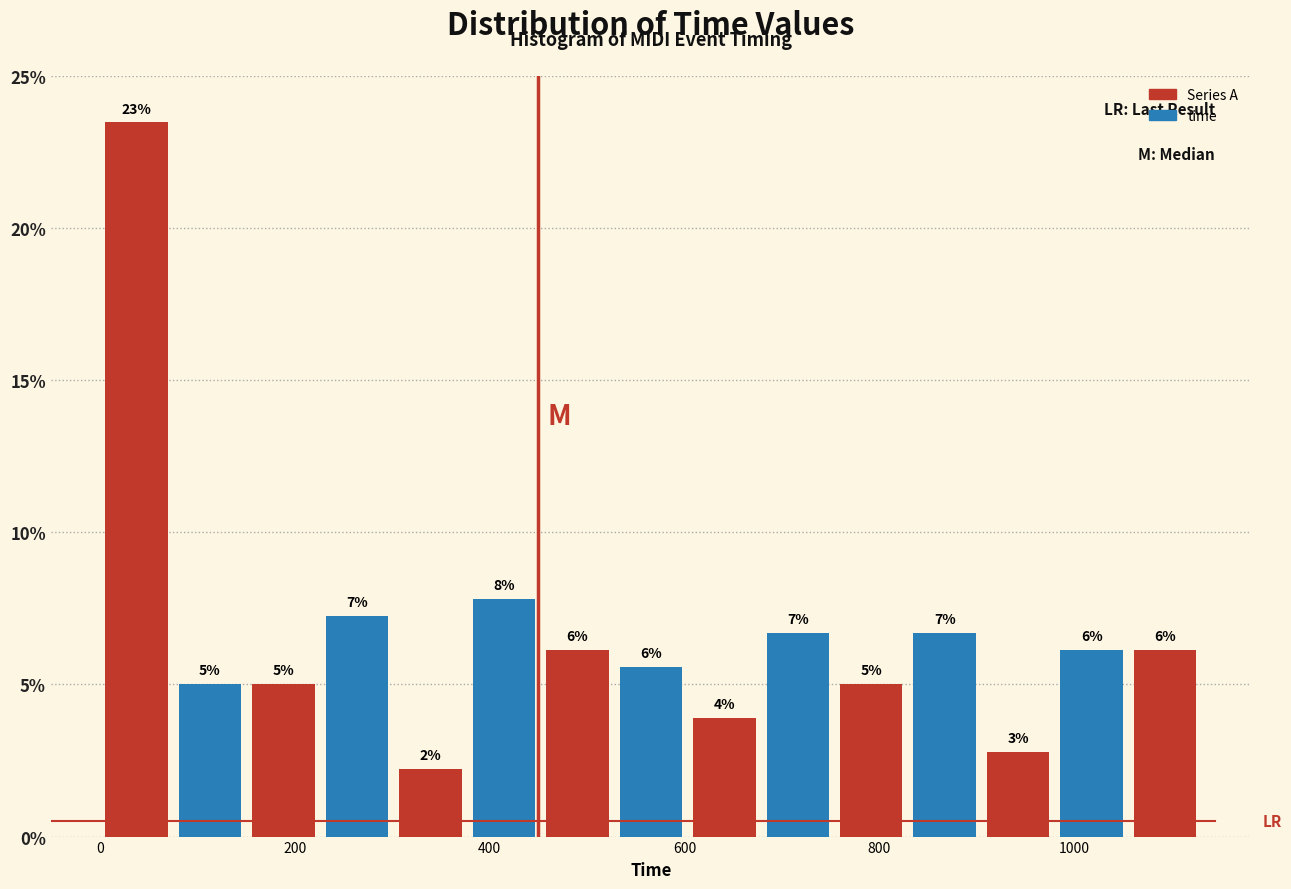

Around what value on the x-axis is the tallest bar? Give the approximate position of its centre, as read against the axis.

40